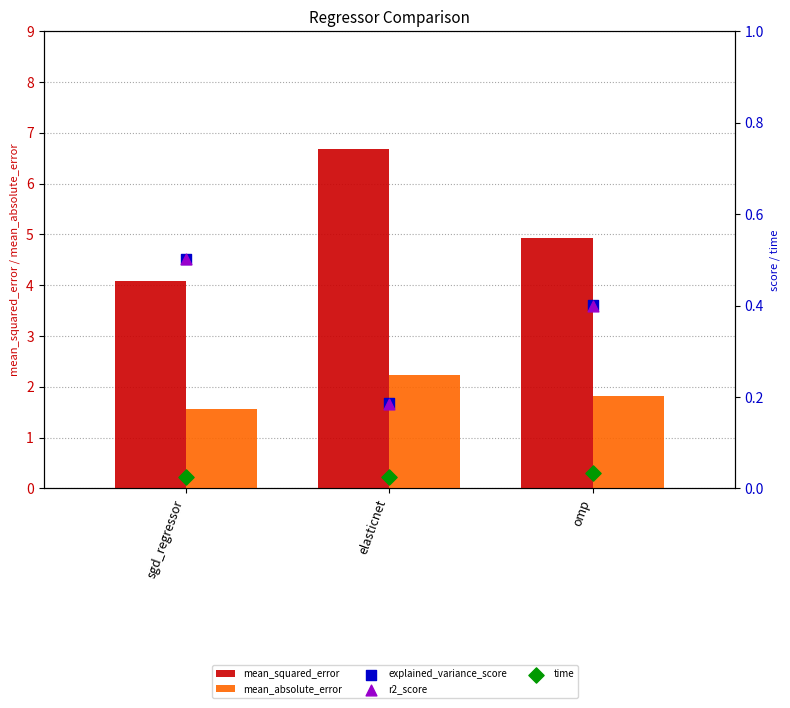

Which series contains the highest Y value?

mean_squared_error